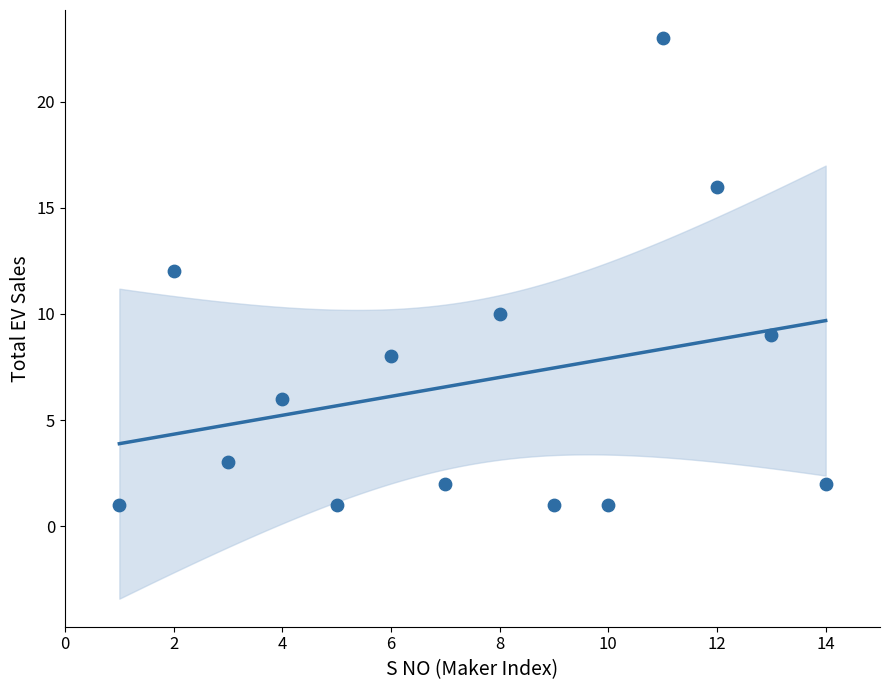

What is the range of Y values (max minus min)?

22